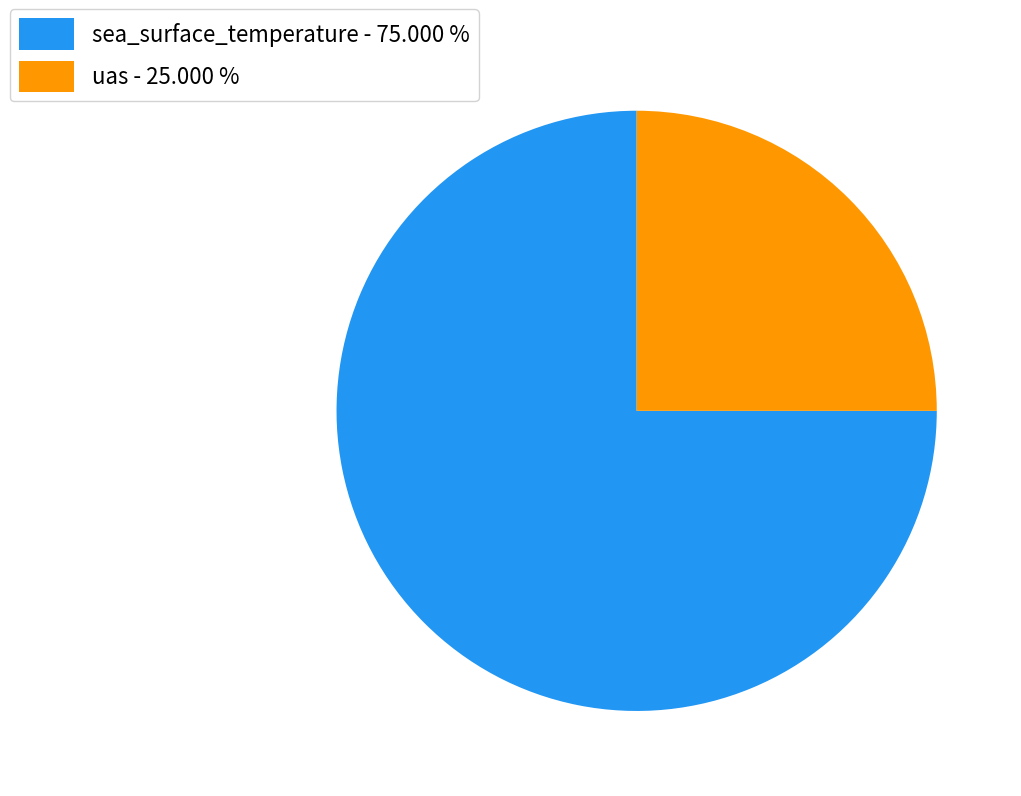

Is there any slice that represents more than half of the pie?

Yes